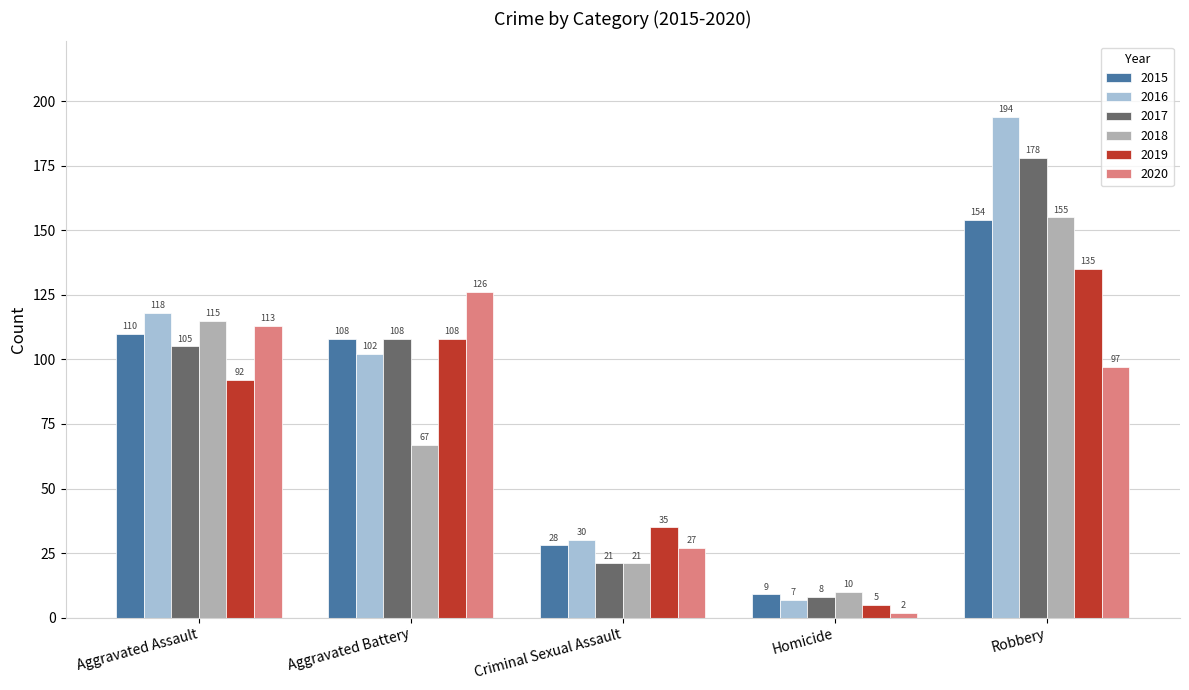

How many data points in 2018 are less than 67?

2